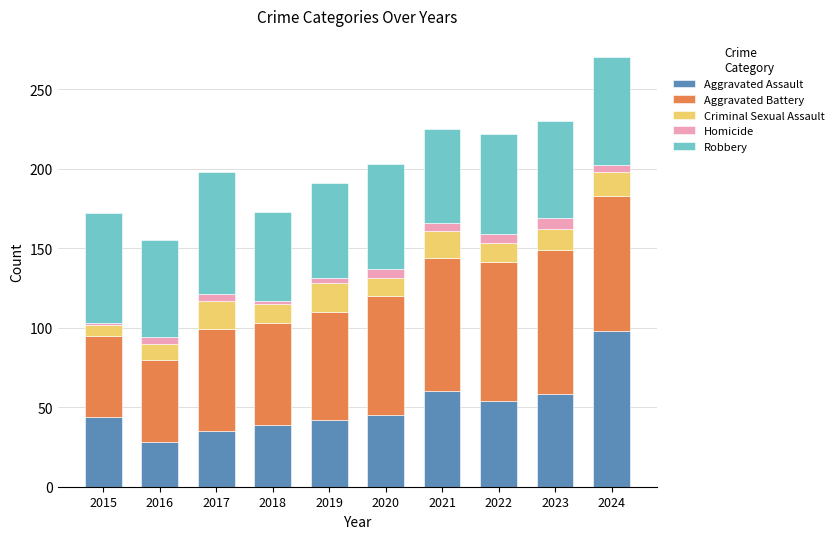

What is the difference between the Aggravated Assault values at 2017 and 2023?

23